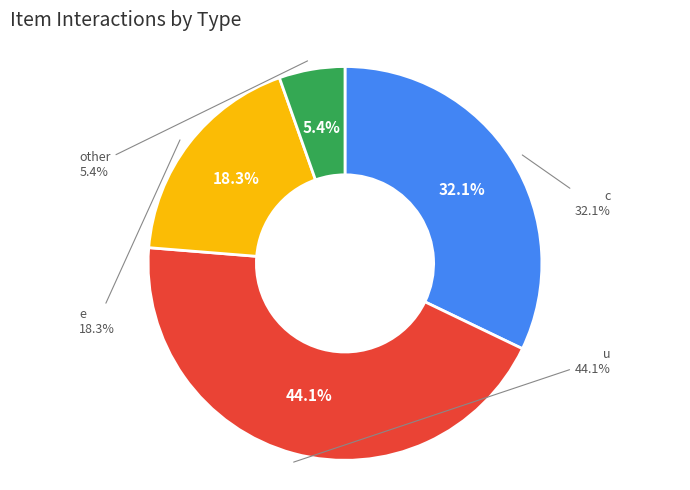

Combined, do c and e account for over 50%?

Yes